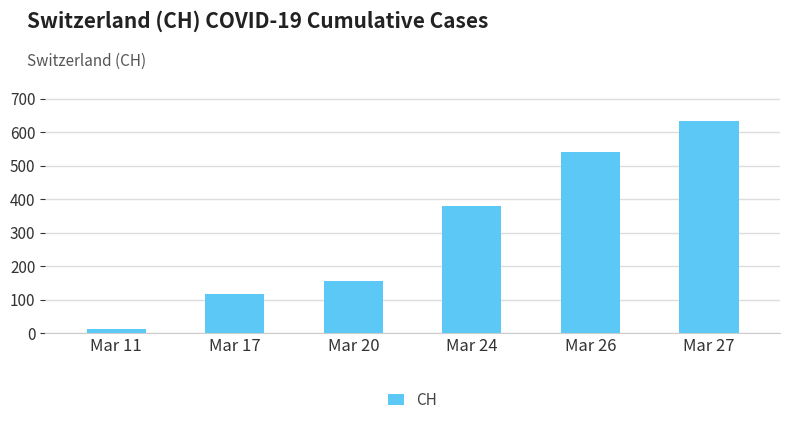

What is the change in value from Mar 20 to Mar 27?

+479